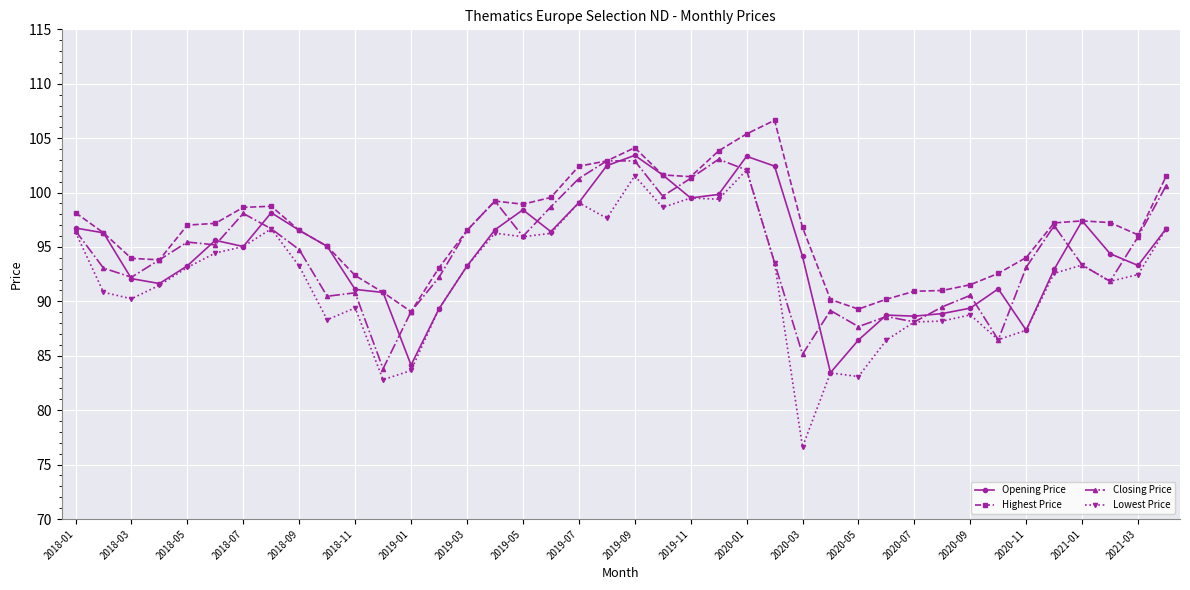

True or false: Lowest Price and Highest Price cross at least once.

False